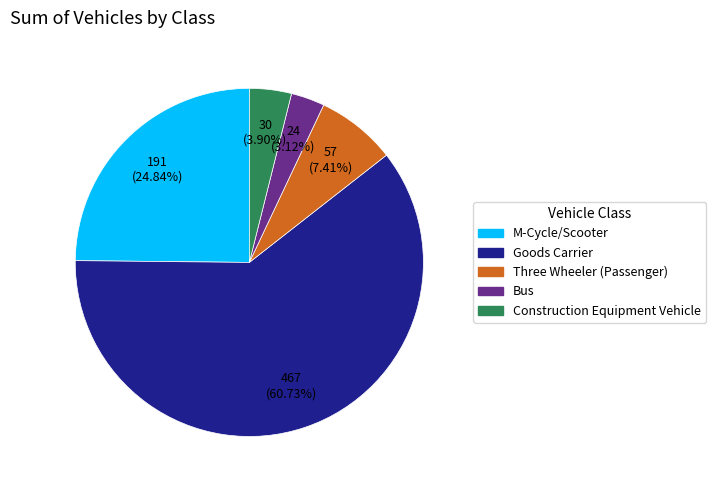

To the nearest percent, what is the difference between the Construction Equipment Vehicle and Bus slice percentages?

1%